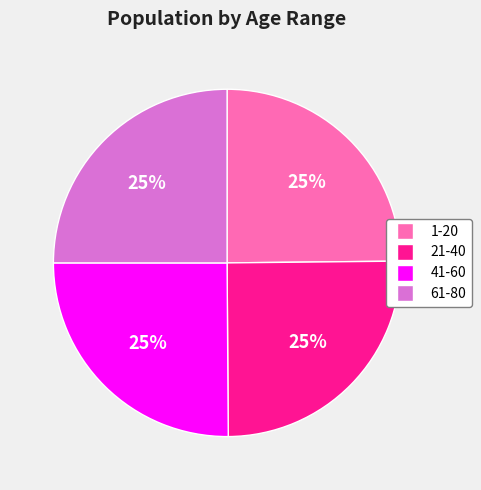

To the nearest percent, what is the average slice percentage?

25%